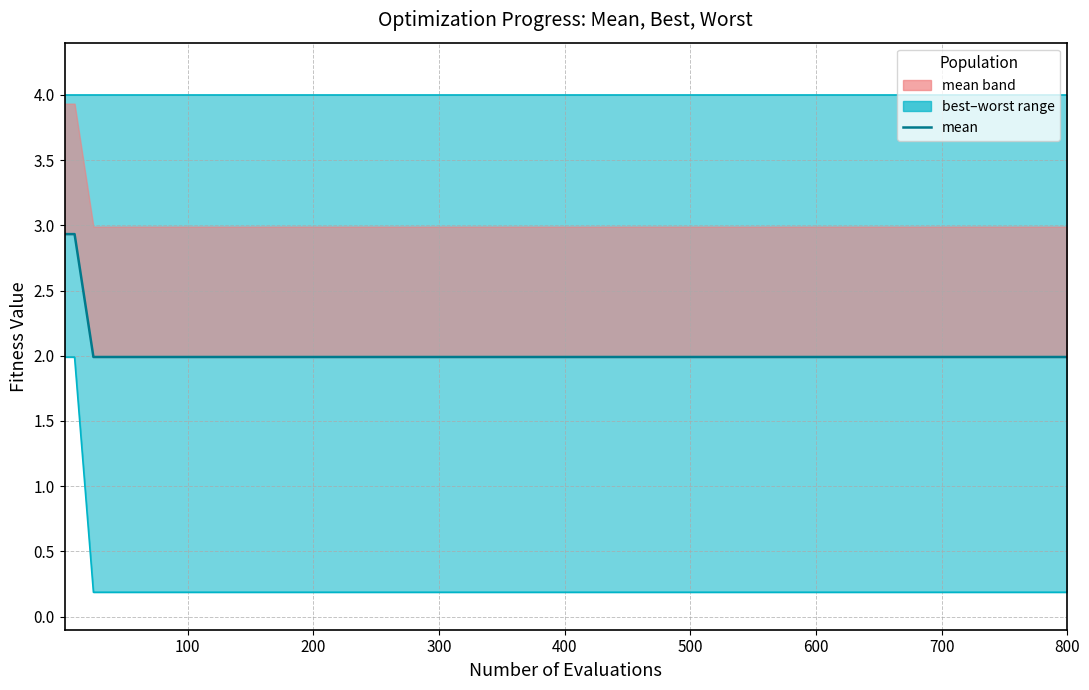

What is the highest value of the best series?

2.0